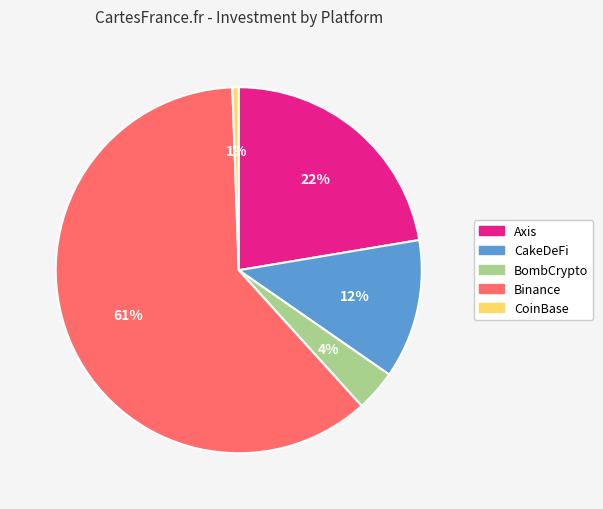

Which category has the biggest portion of the pie?

Binance